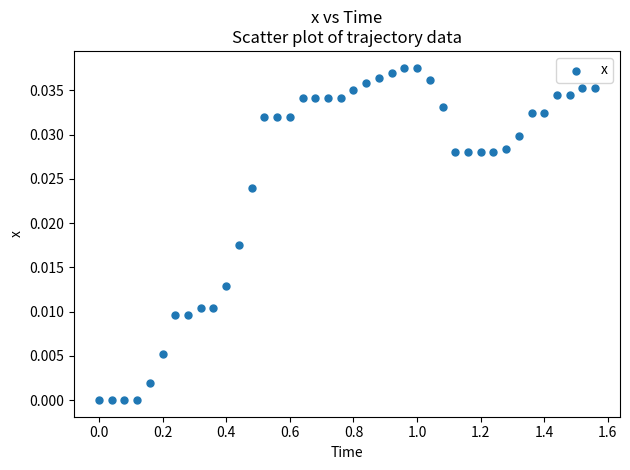

What is the range of X values (max minus min)?

1.6